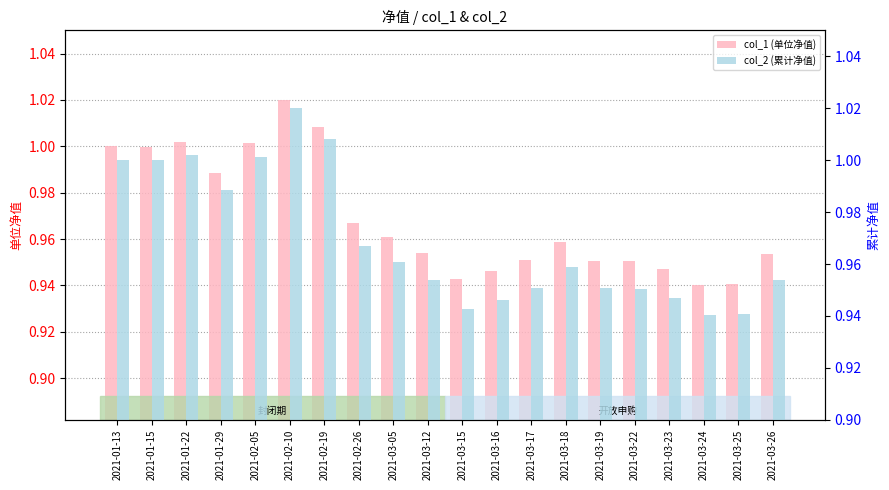

What is the total value across all series at 2021-02-19?

2.0